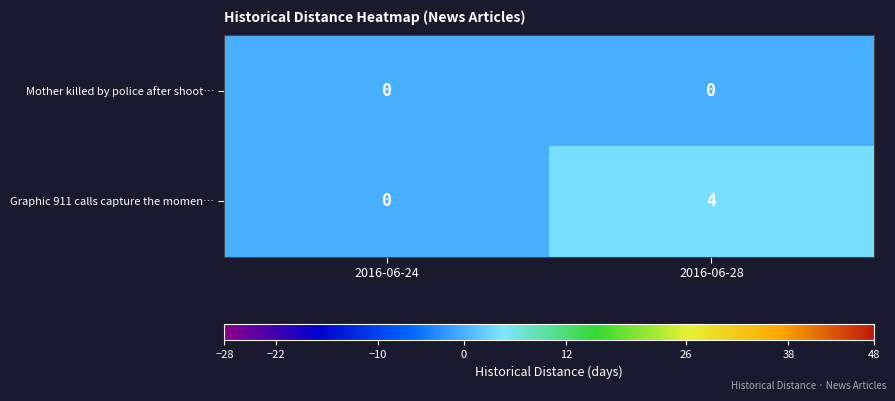

Reading right to left, transcribe all the data shown in this chart.

Mother killed by police after shoot…: 2016-06-28=0	2016-06-24=0
Graphic 911 calls capture the momen…: 2016-06-28=4	2016-06-24=0